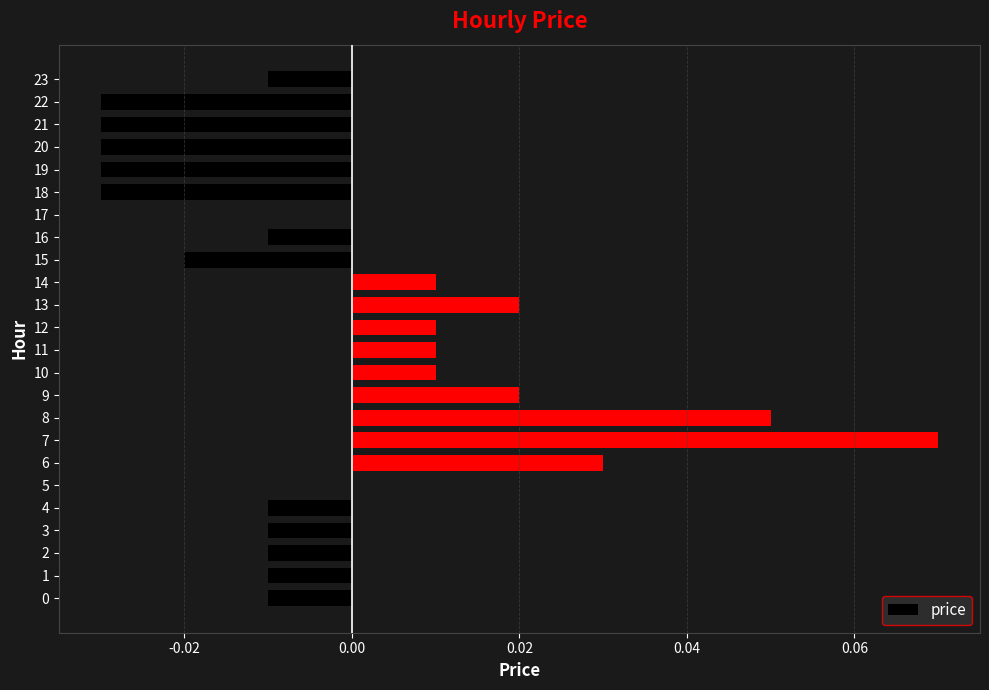

Count the number of data series in this chart.

1